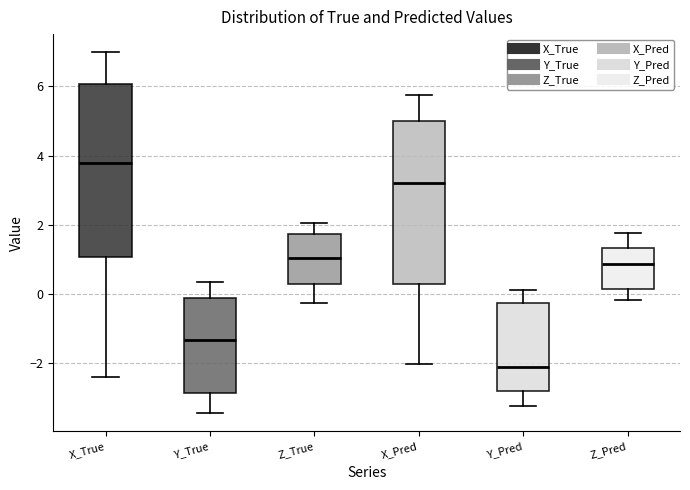

Which box's median line is the lowest?

Y_Pred